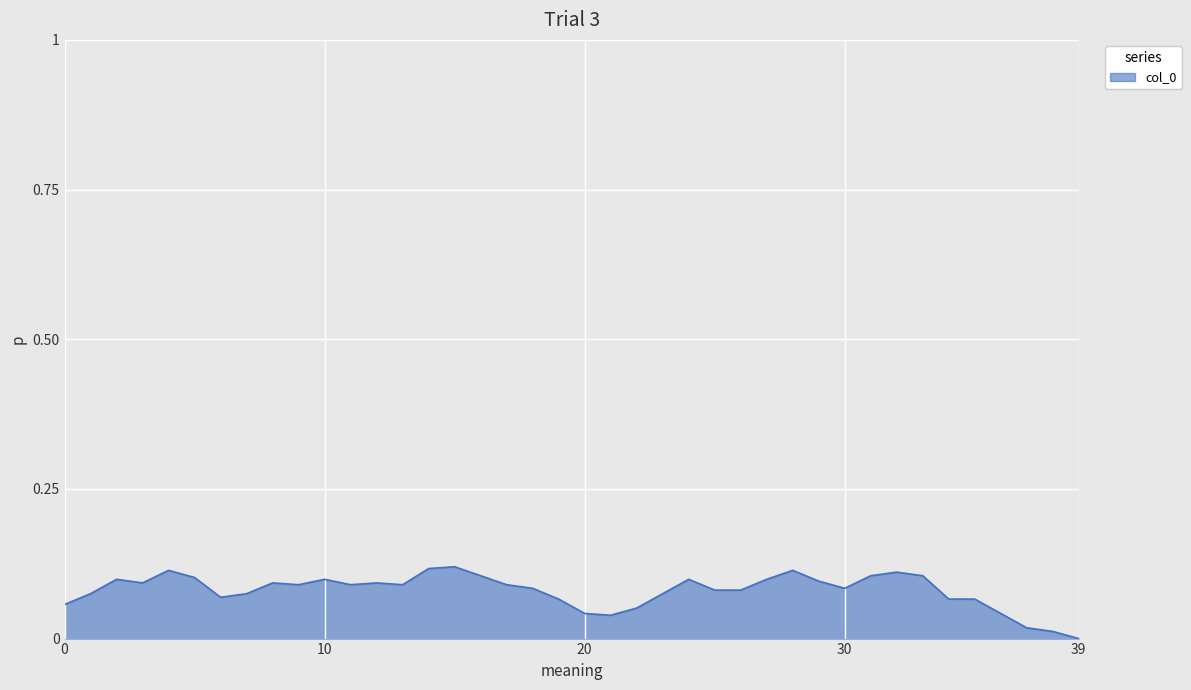

How many points are higher than both their immediate neighbors (excluding endpoints)?

9